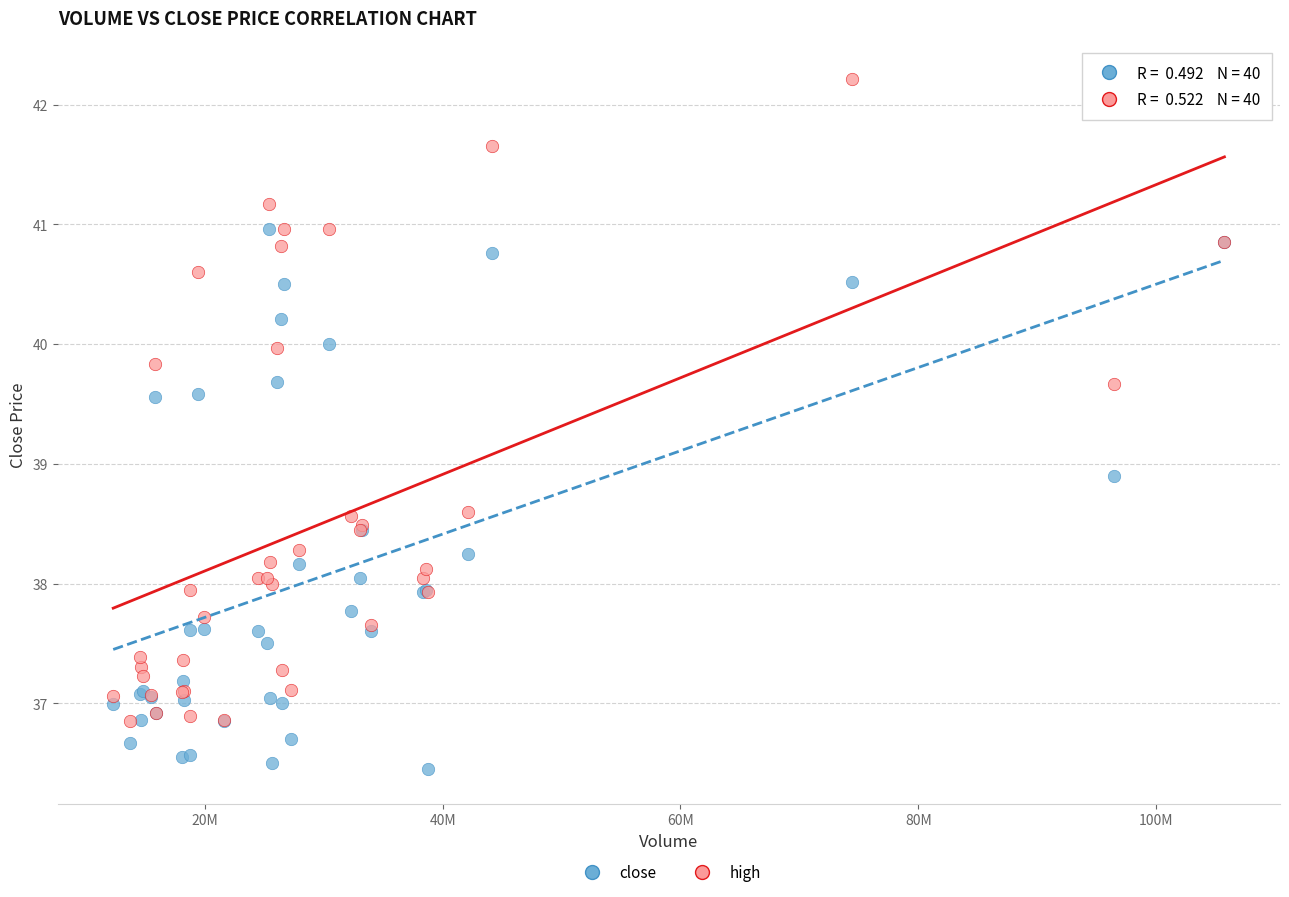

What are all the series names shown in the legend?

close, high